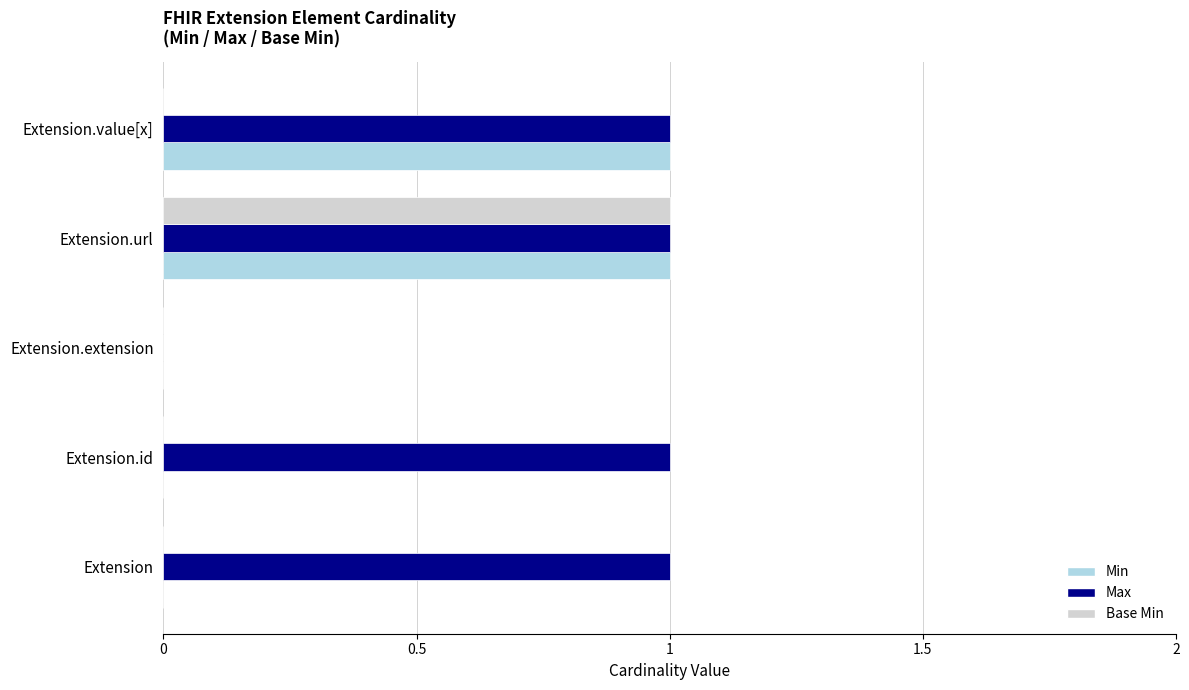

What is the total value across all series at Extension.url?

3